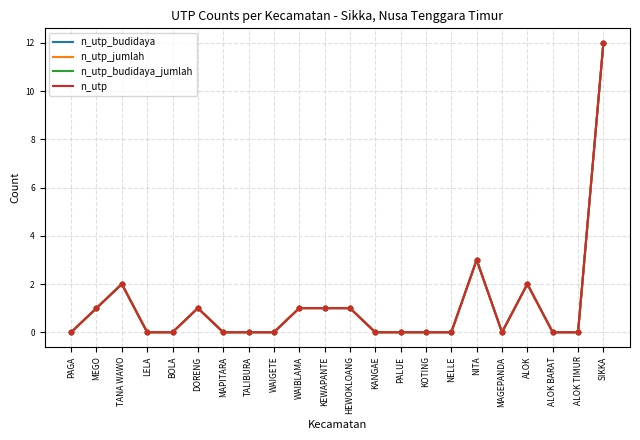

What is the total value across all series at HEWOKLOANG?

4